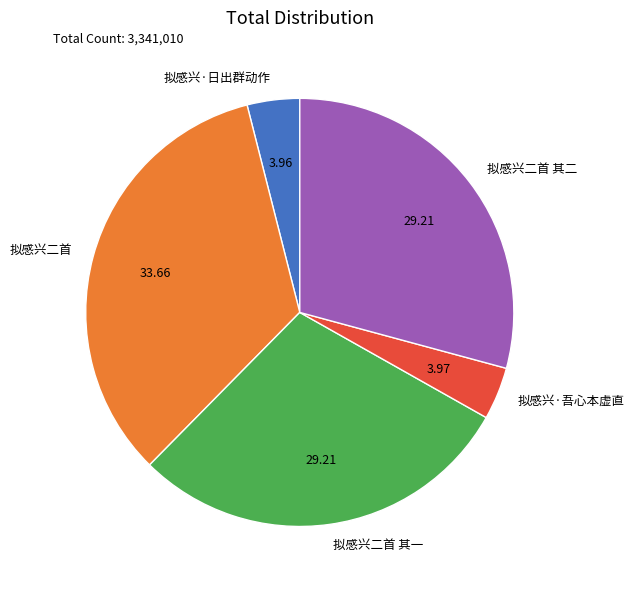

Which category has the biggest portion of the pie?

拟感兴二首